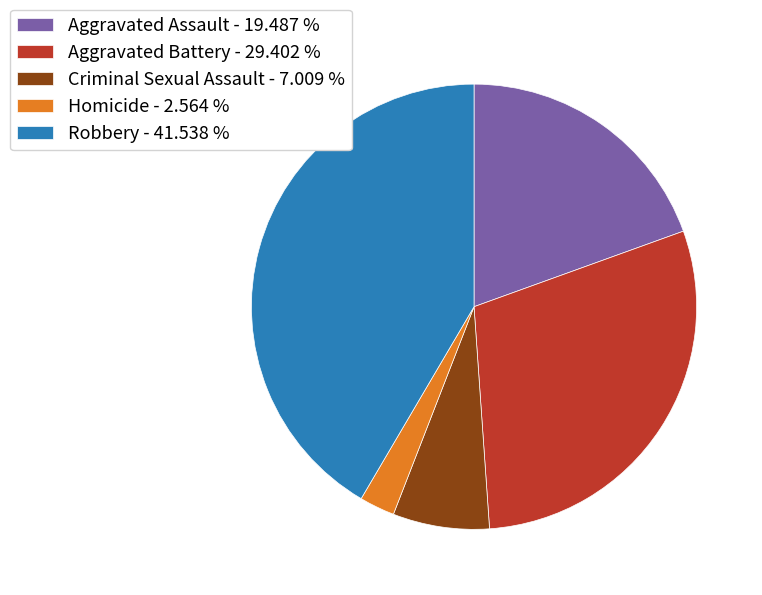

Is there any slice that represents more than half of the pie?

No